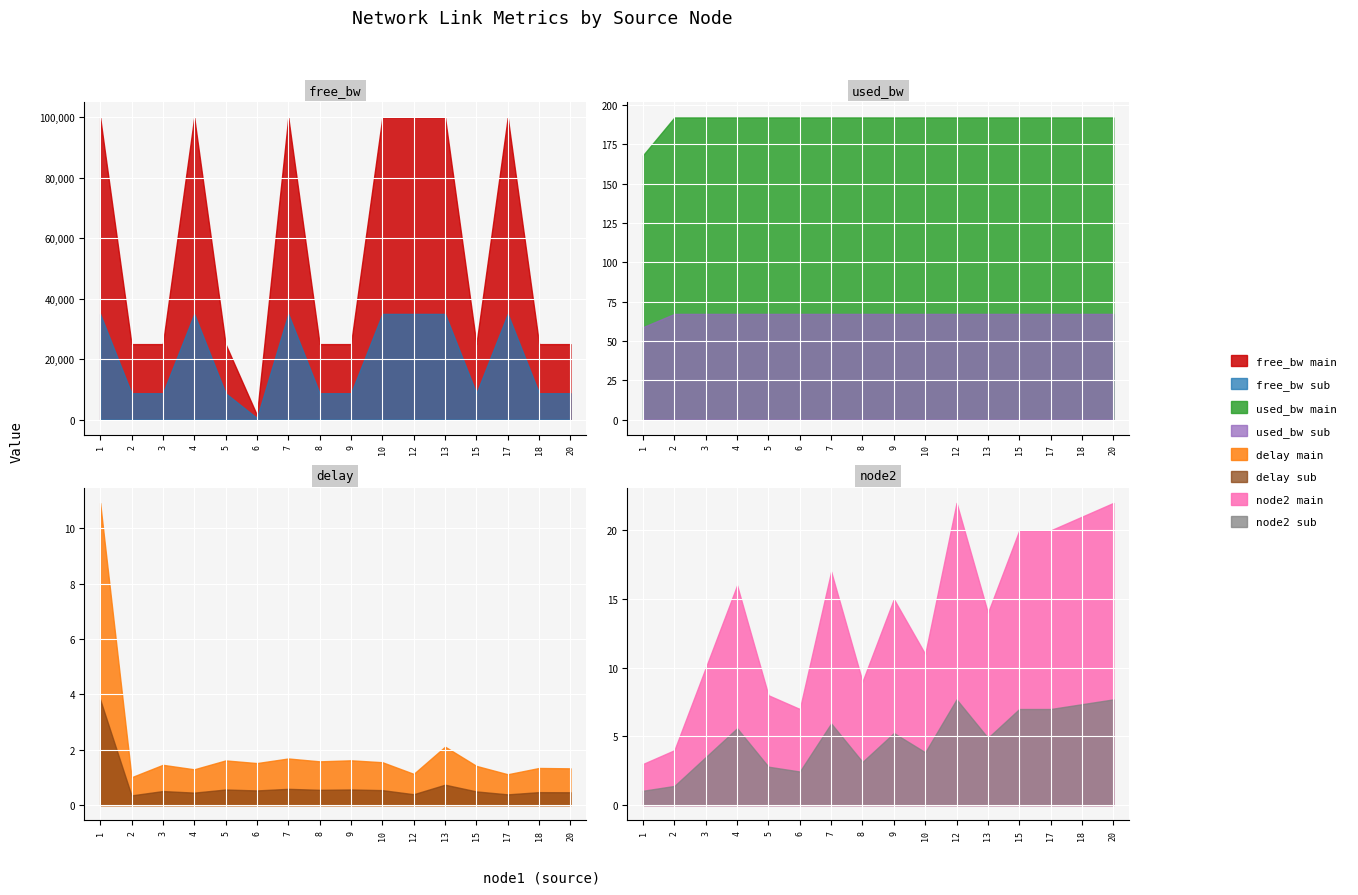

Between 9 and 10, which is larger?

10